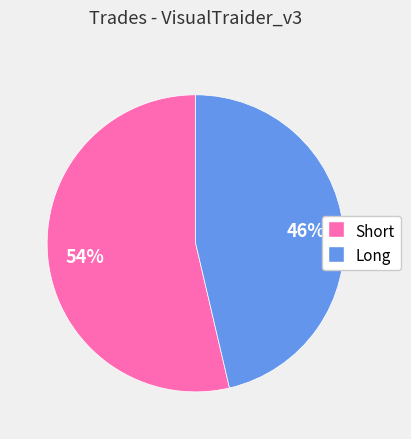

The Short slice represents 54% of the pie. True or false?

True